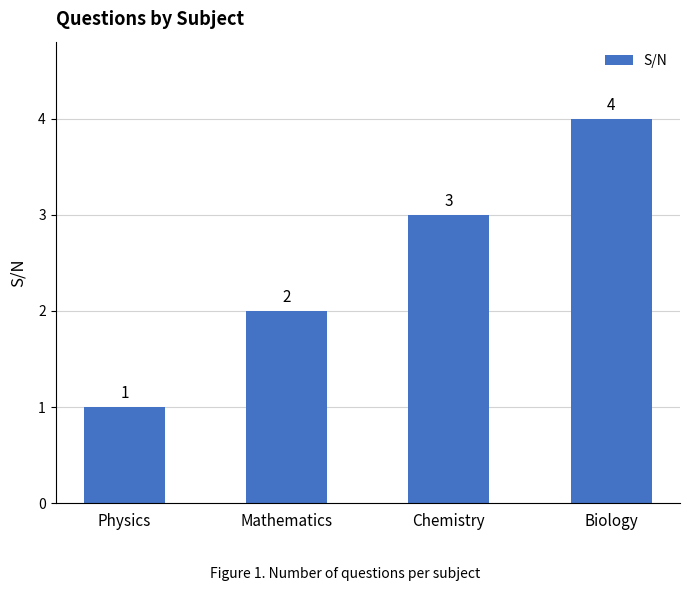

Are the bars horizontal?

No